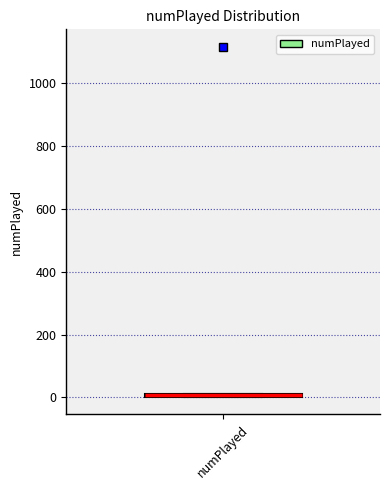

Where is the upper edge of the box for numPlayed on the y-axis? The values are not printed on the chart, so give them approximately, as read against the axis.

20